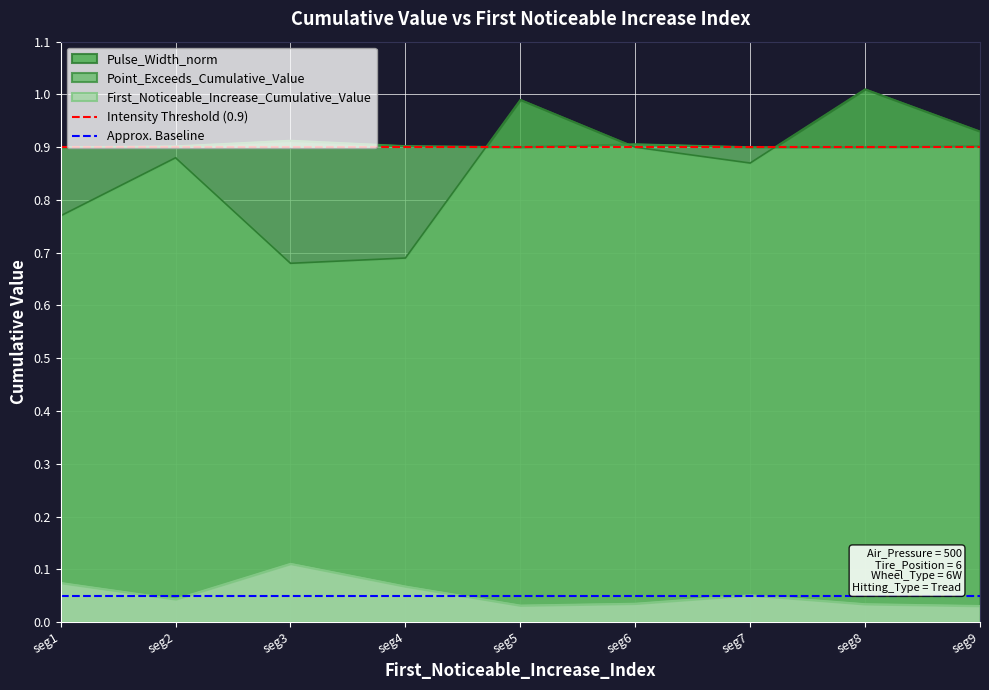

True or false: First_Noticeable_Increase_Cumulative_Value and Pulse_Width_norm intersect in this chart.

False